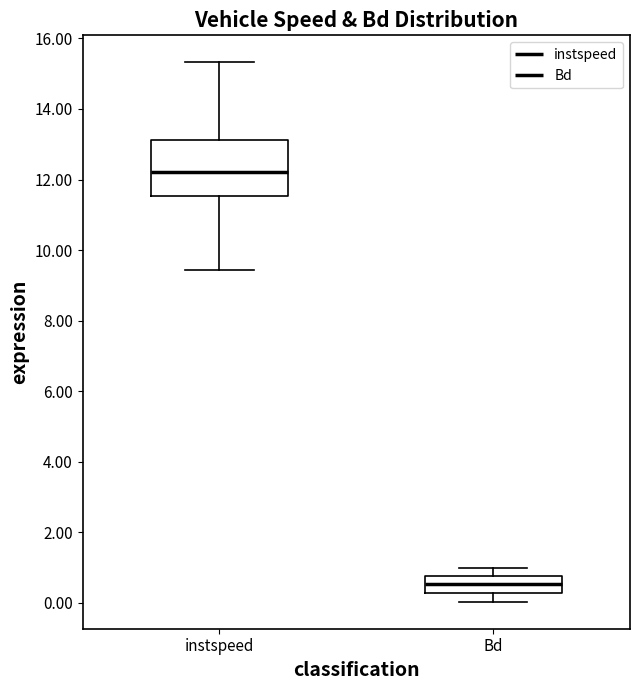

Where does the upper whisker of the box for instspeed end on the y-axis? The values are not printed on the chart, so give them approximately, as read against the axis.

15.4